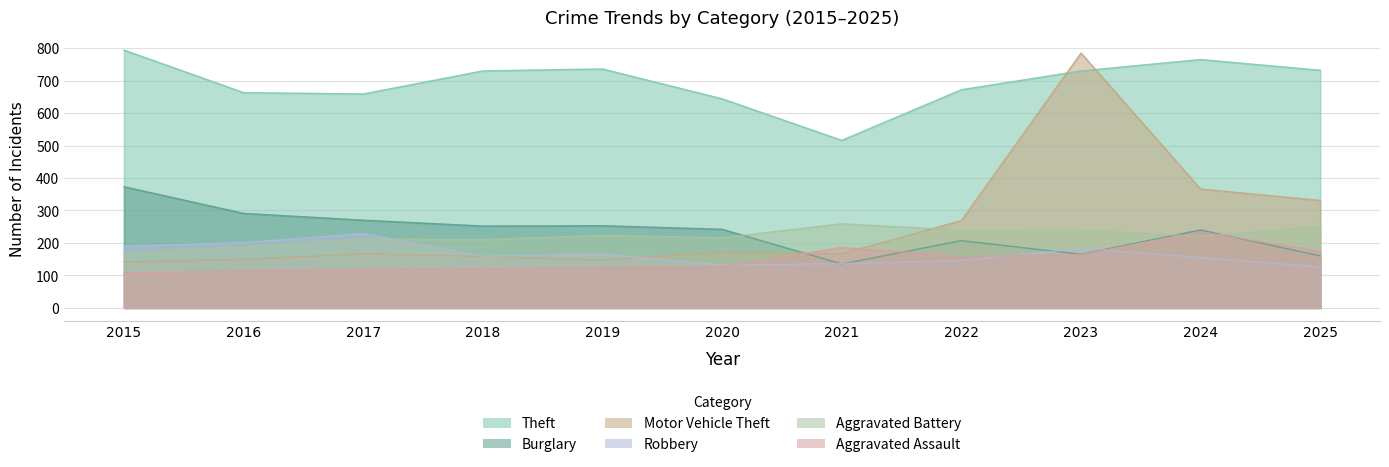

What is the maximum value shown in the chart?

794